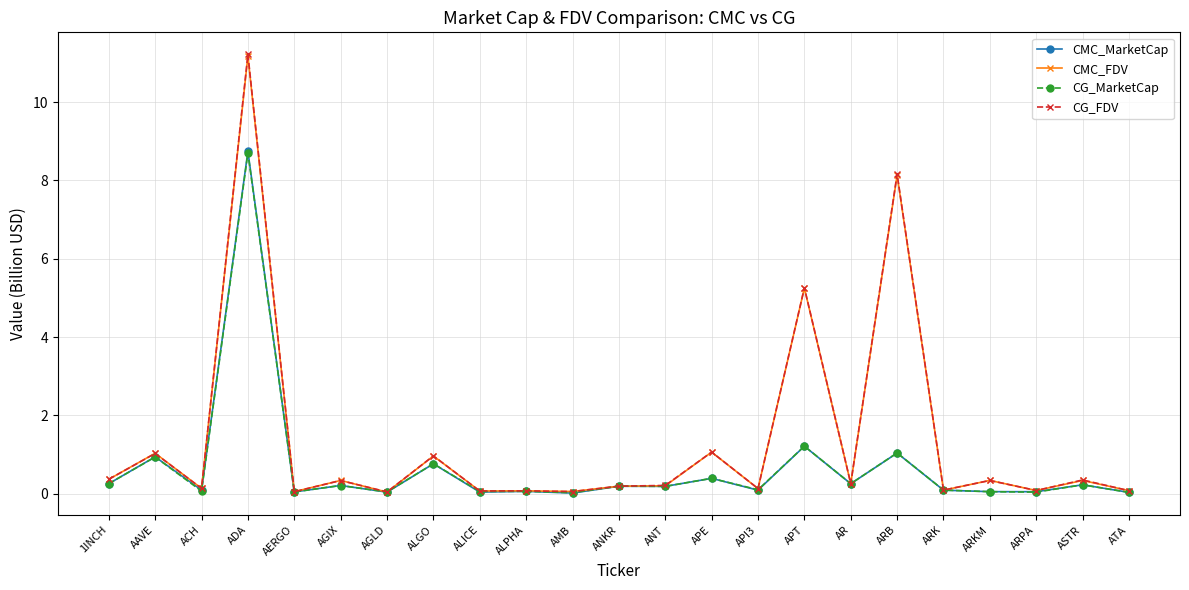

How many times do CMC_MarketCap and CG_MarketCap cross each other?

6